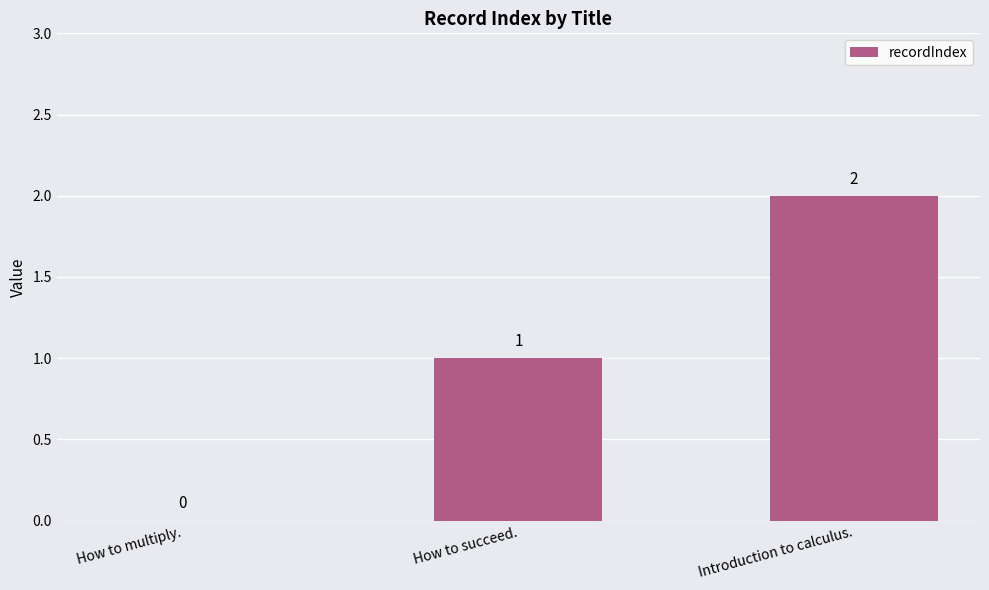

The value at How to succeed. is 0. True or false?

False